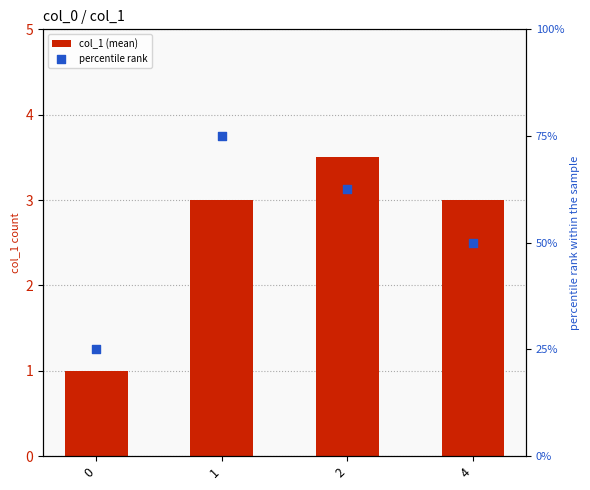

At which category is the sum across all series the highest?

1